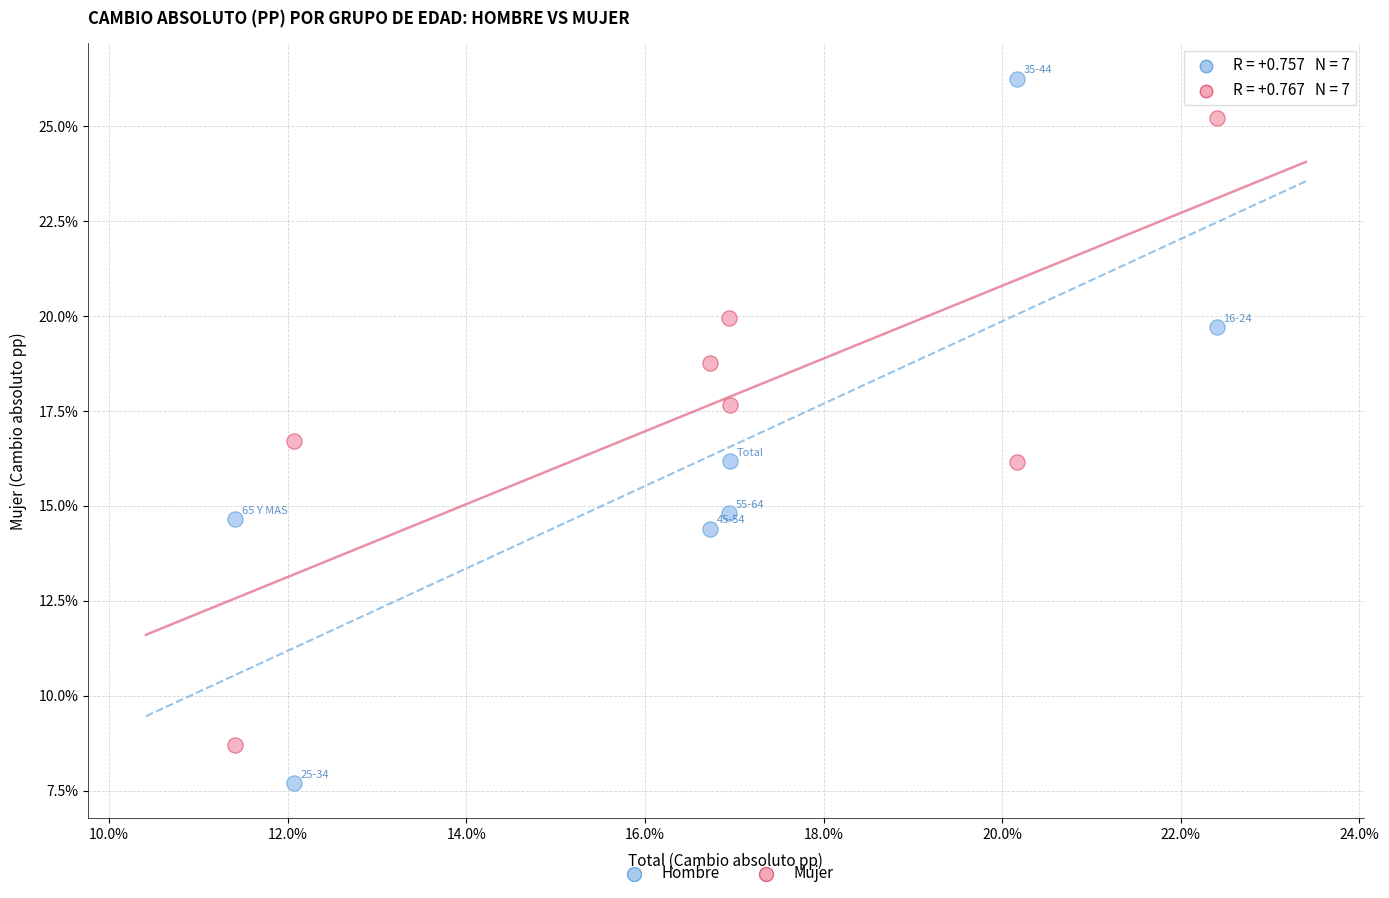

Across all data points, what is the range of X values (max minus min)?

11.0